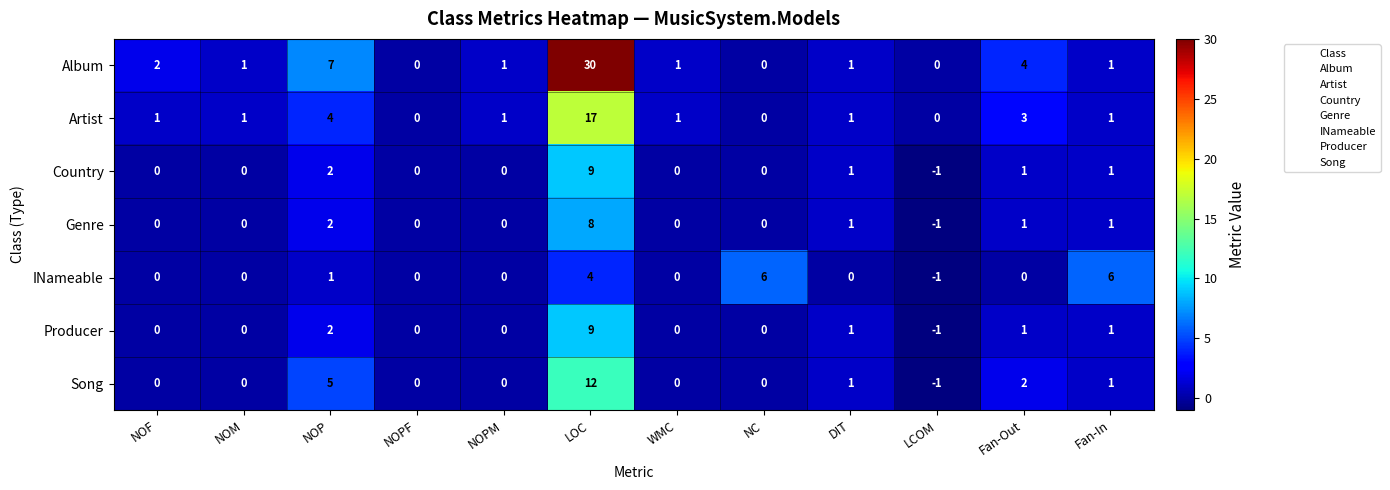

Which series has the largest total across all categories?

Album